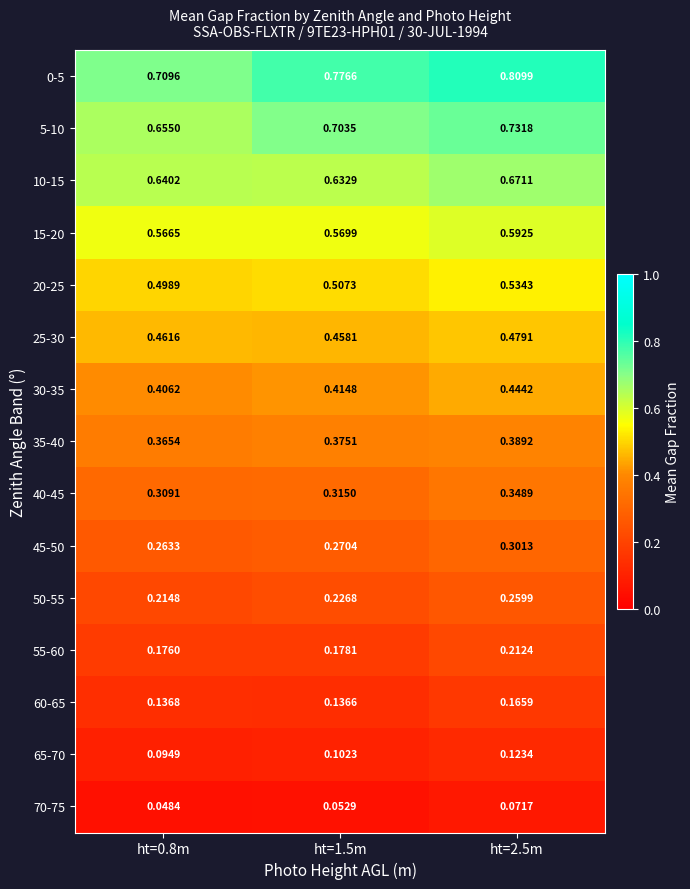

Is the value of 30-35 at ht=2.5m greater than the value of 45-50 at ht=0.8m?

Yes